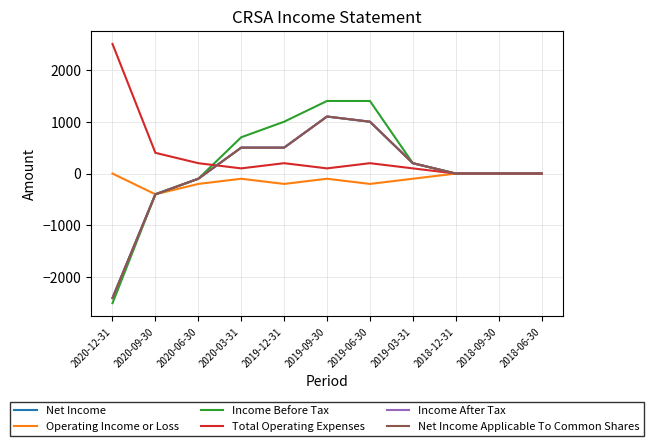

Is this an area chart (filled region under the line)?

No